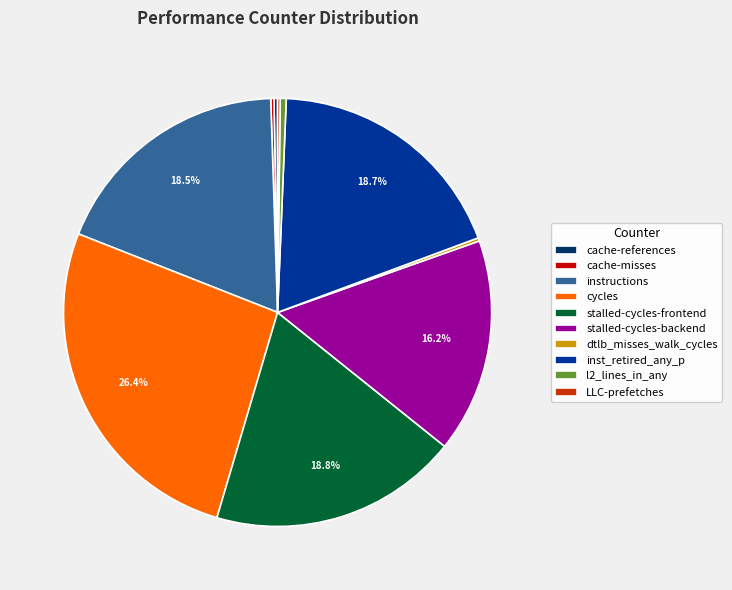

The inst_retired_any_p slice represents 27% of the pie. True or false?

False